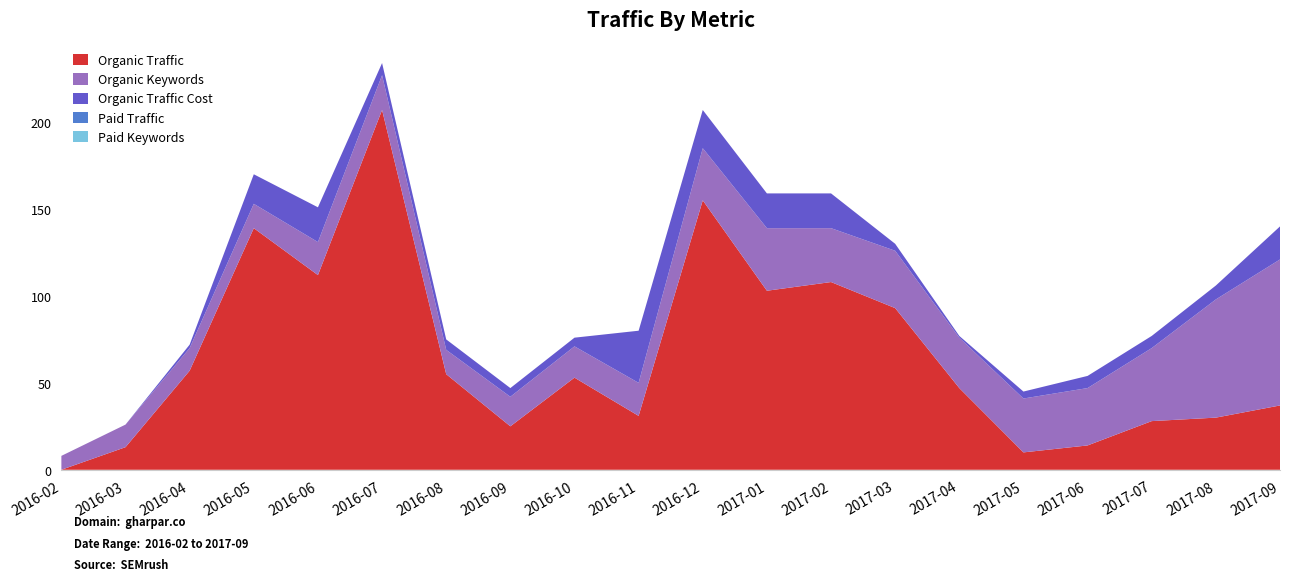

Reading left to right, extract all data points from this chart.

Organic Traffic: 0	13	57	139	112	207	55	25	53	31	155	103	108	93	47	10	14	28	30	37
Organic Keywords: 8	13	13	14	19	20	14	17	18	19	30	36	31	33	29	31	33	42	68	84
Organic Traffic Cost: 0	0	2	17	20	7	6	5	5	30	22	20	20	4	1	4	7	7	8	19
Paid Traffic: 0	0	0	0	0	0	0	0	0	0	0	0	0	0	0	0	0	0	0	0
Paid Keywords: 0	0	0	0	0	0	0	0	0	0	0	0	0	0	0	0	0	0	0	0